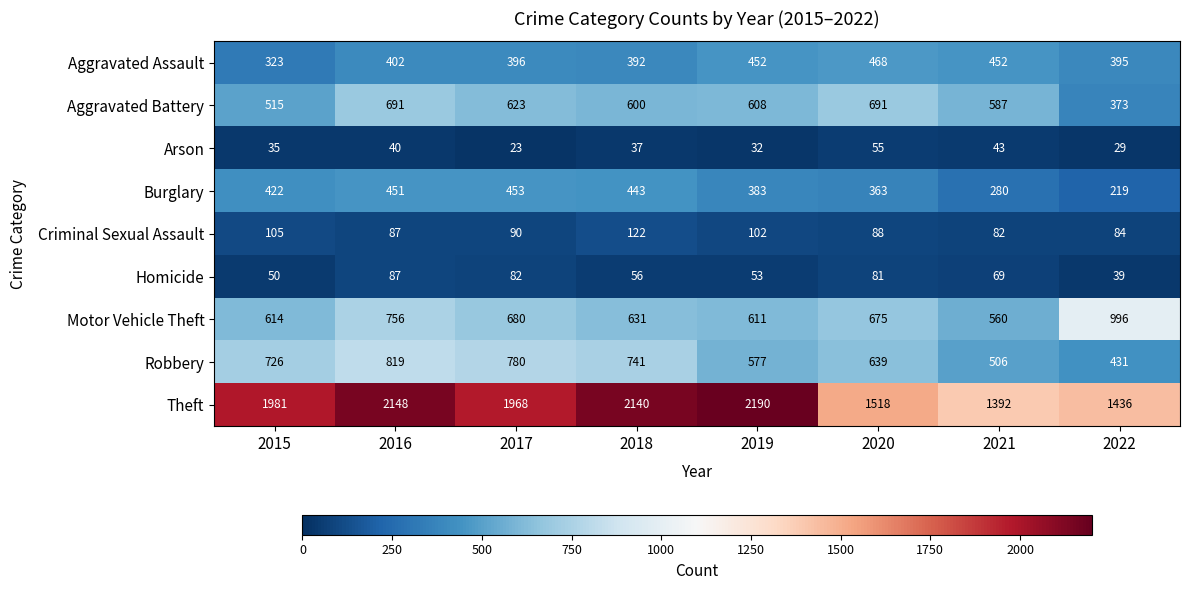

Which series changed the most between 2015 and 2021?

Theft